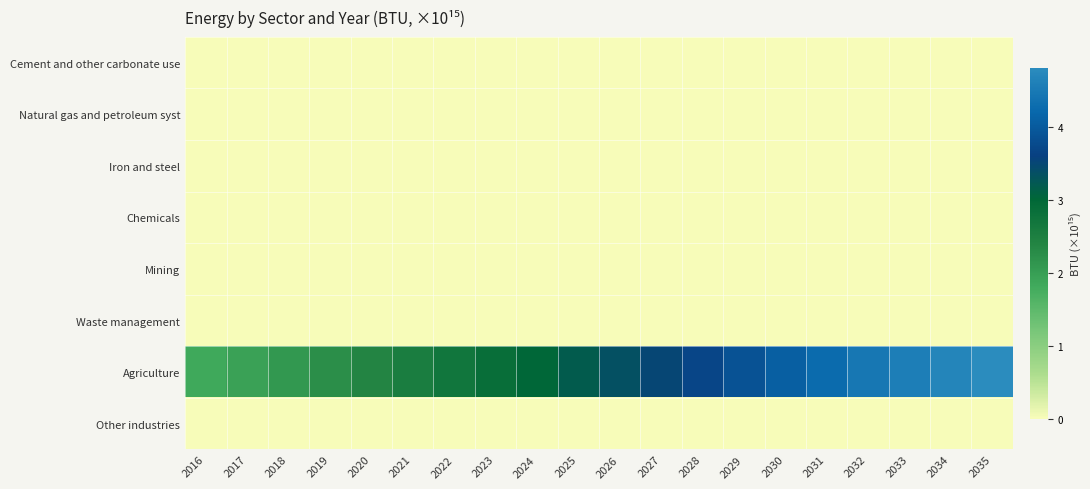

Which label corresponds to the smallest value in the chart?

2016